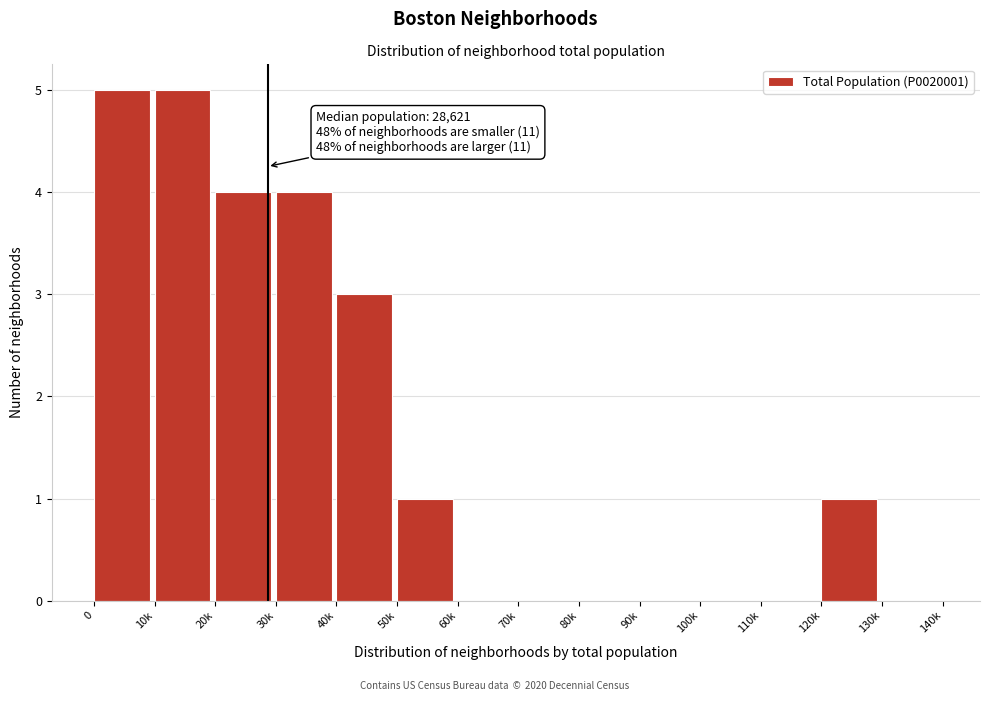

Reading right to left, transcribe all the data shown in this chart.

130k=0	120k=1	110k=0	100k=0	90k=0	80k=0	70k=0	60k=0	50k=1	40k=3	30k=4	20k=4	10k=5	0=5